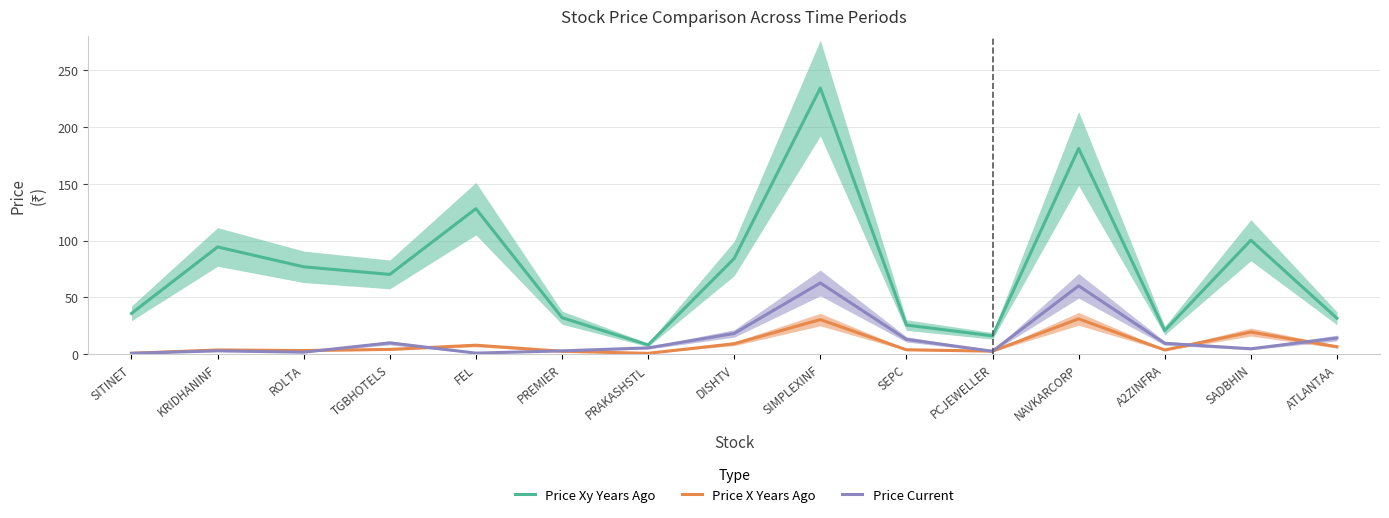

True or false: Price X Years Ago has more than 1 interior local peaks.

True